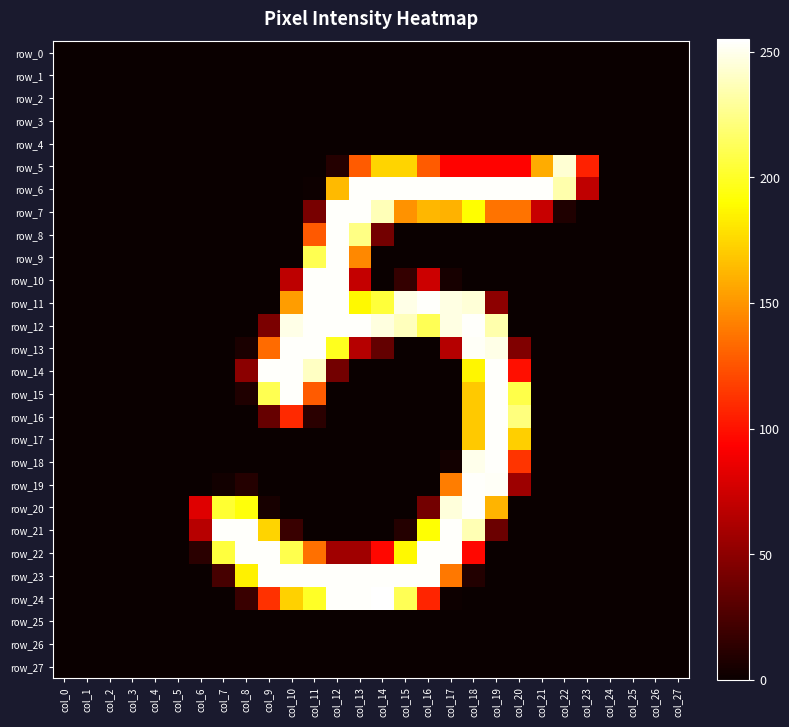

At which label is row_13 closest to 127?

col_9